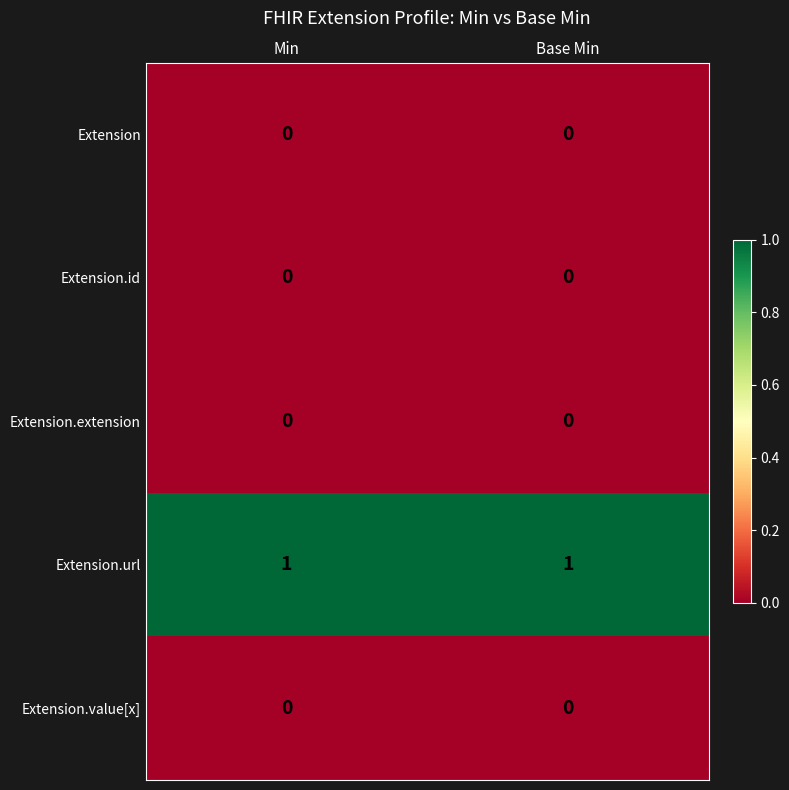

The Extension.extension series shows 0 at Min. True or false?

True